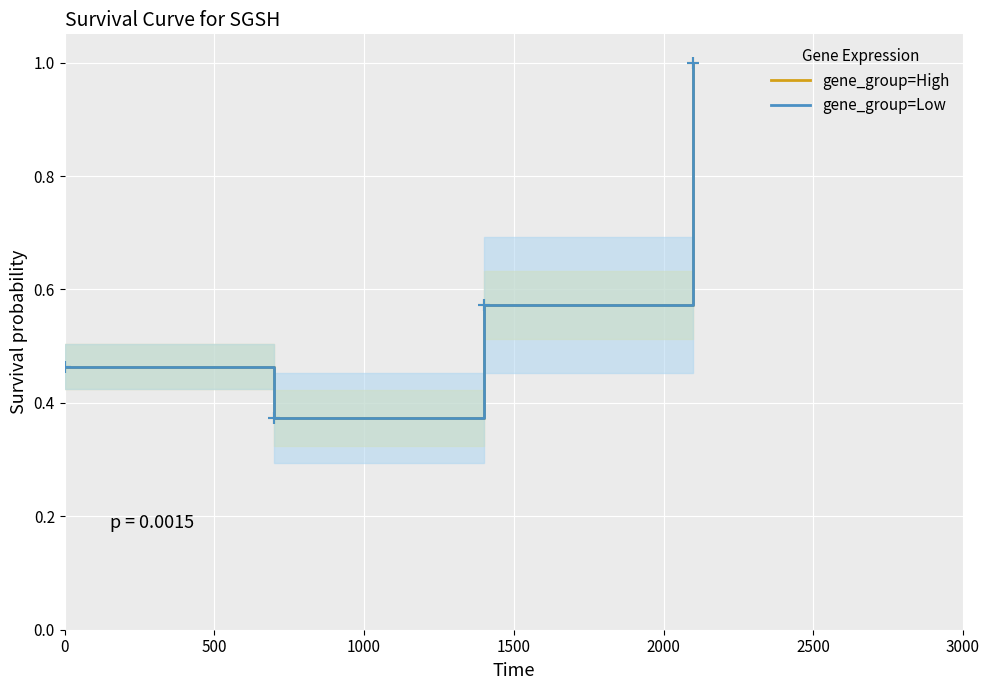

What is the lowest value of the gene_group=Low series?

0.4